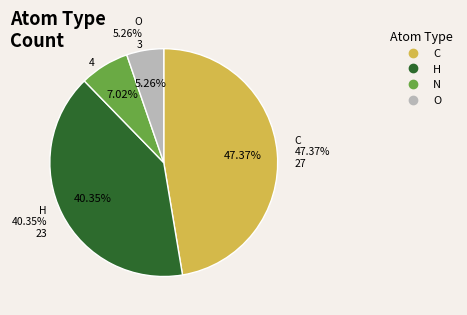

Does any single category account for the majority?

No